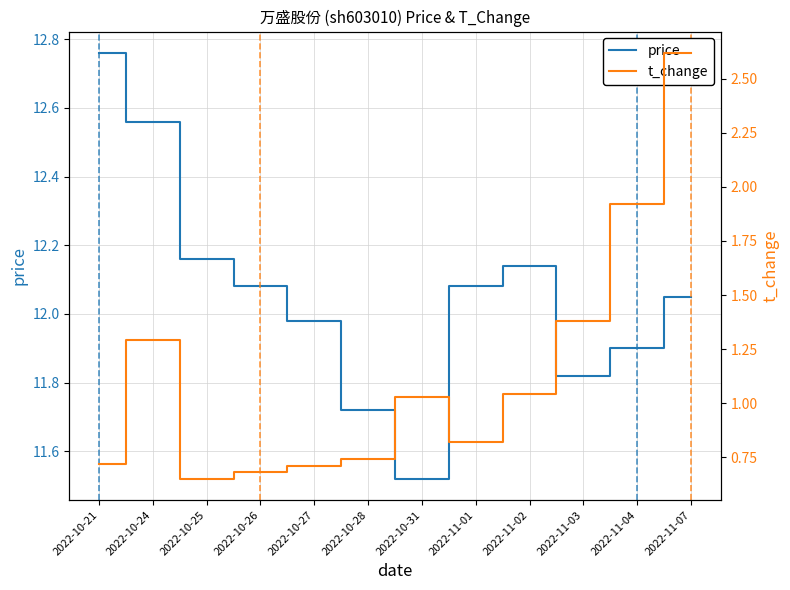

What is the label of the 1st point from the left?

2022-10-21